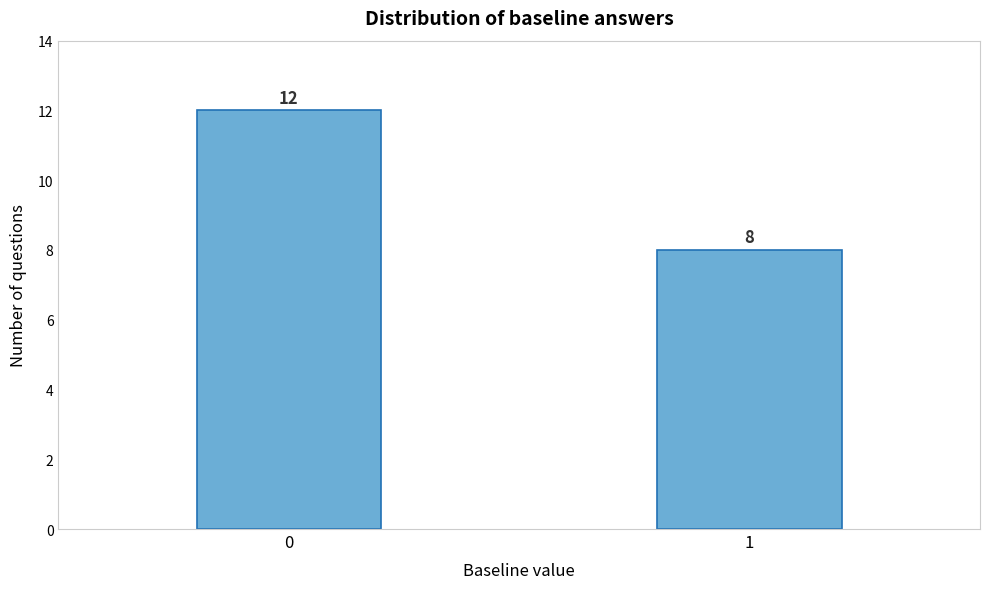

Reading left to right, extract all data points from this chart.

0=12	1=8